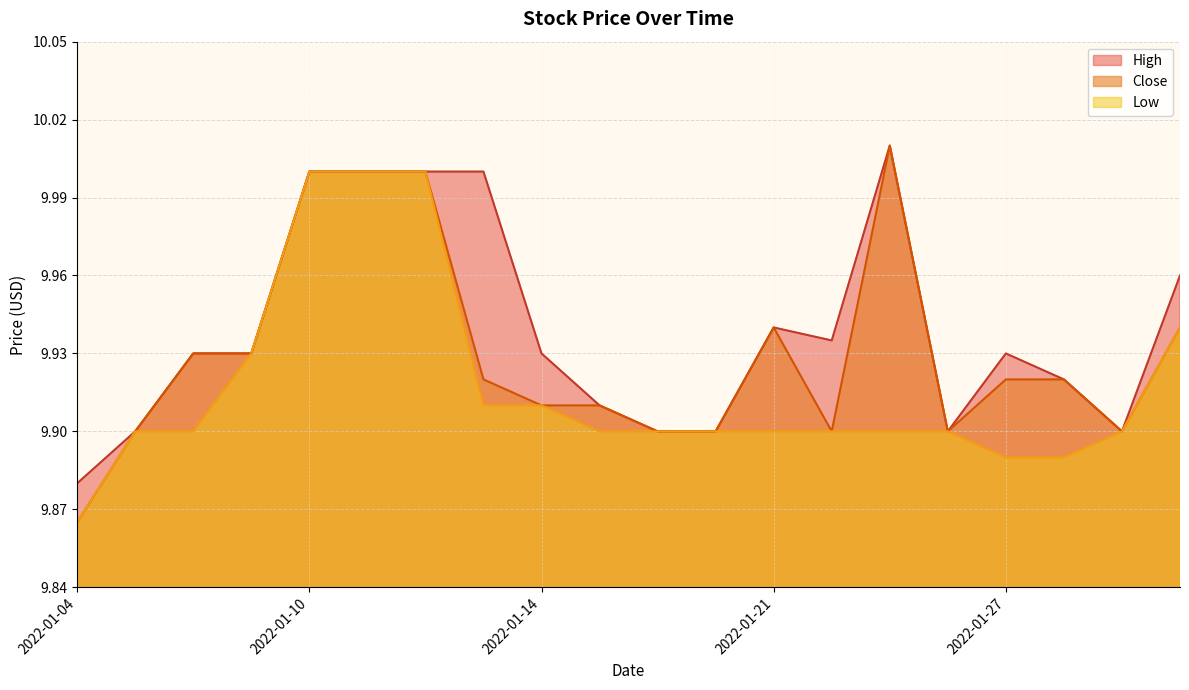

Approximately how many times larger is the value at 2022-01-13 compared to 2022-01-06?

1.0